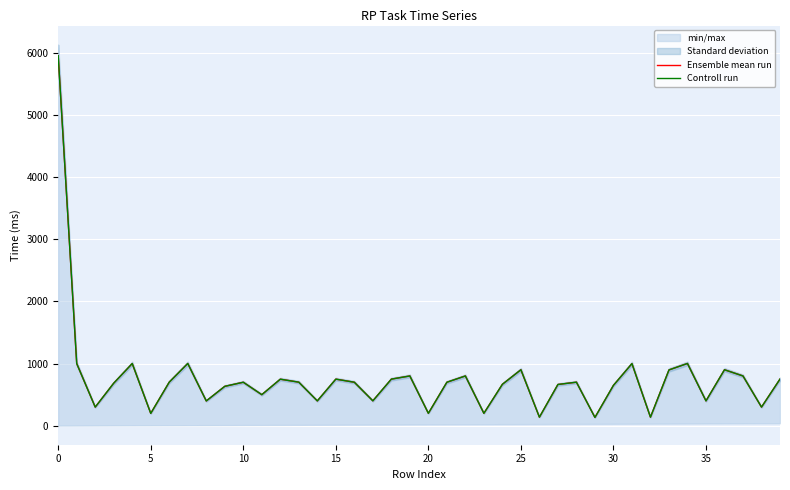

What is the difference between the maximum and minimum values in the Controll run series?

5821